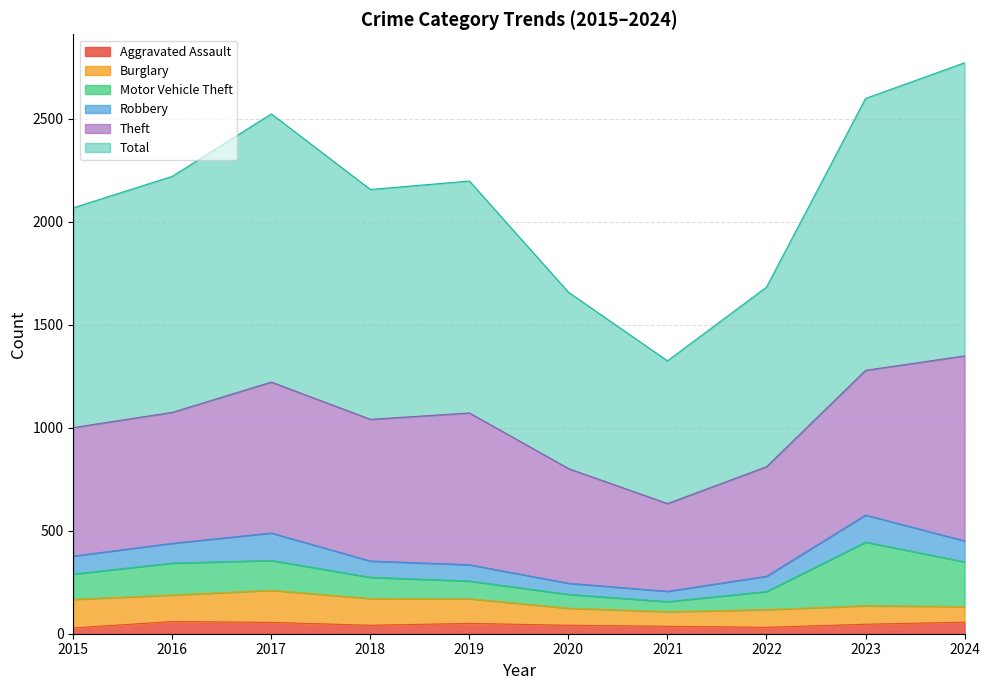

What is the difference between the highest and lowest values at 2023?

1274